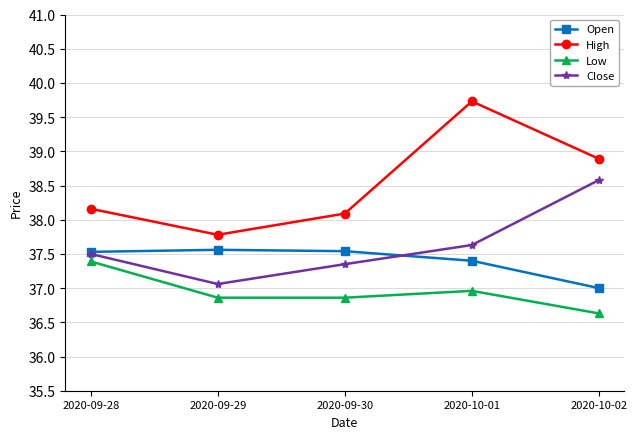

Which label corresponds to the largest value in the chart?

2020-10-01